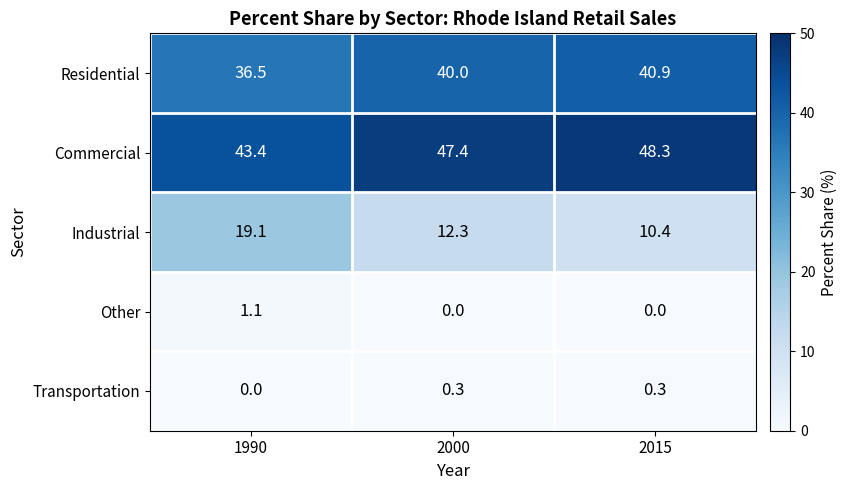

Rank the series at 1990 from lowest to highest value.

Transportation, Other, Industrial, Residential, Commercial